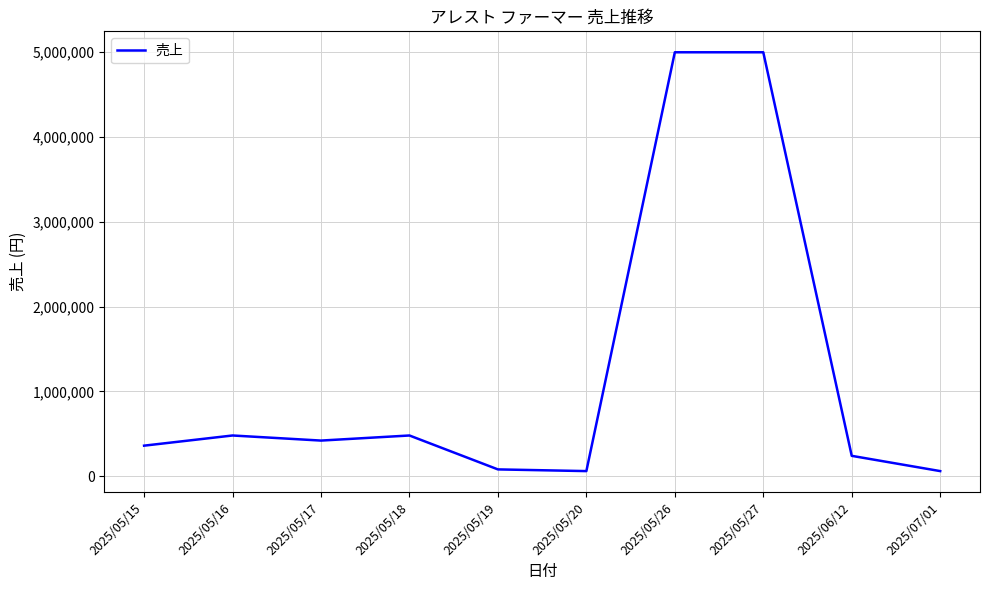

What is the difference between the maximum and second lowest values?

4940000